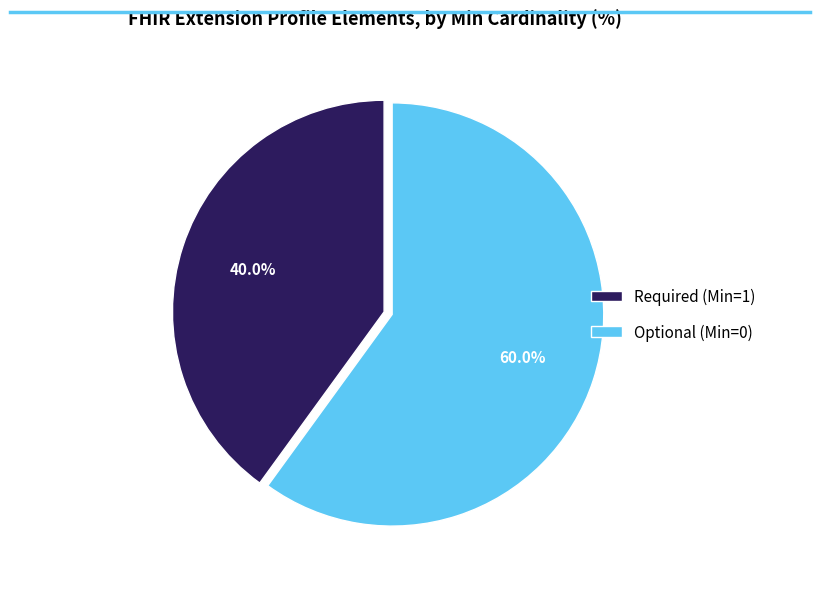

Rank the categories by value from lowest to highest.

Required (Min=1), Optional (Min=0)